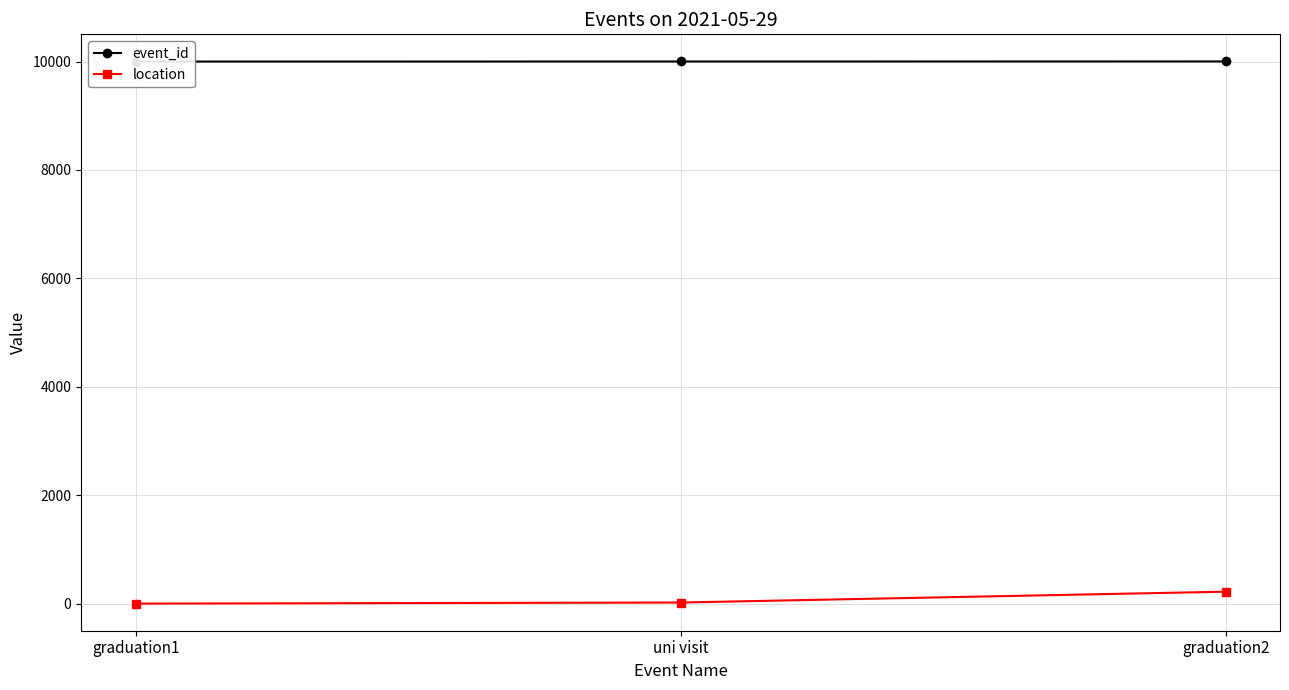

Reading right to left, what are all the values shown in this chart?

event_id: graduation2=10002	uni visit=10001	graduation1=10000
location: graduation2=222	uni visit=22	graduation1=2